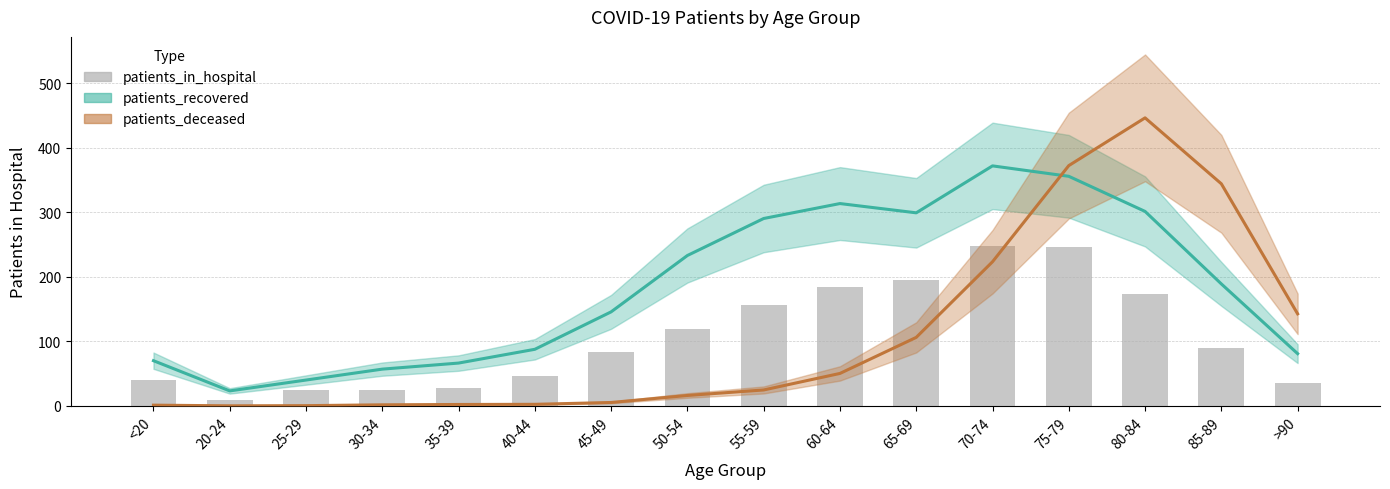

The value at 45-49 is 129. True or false?

False